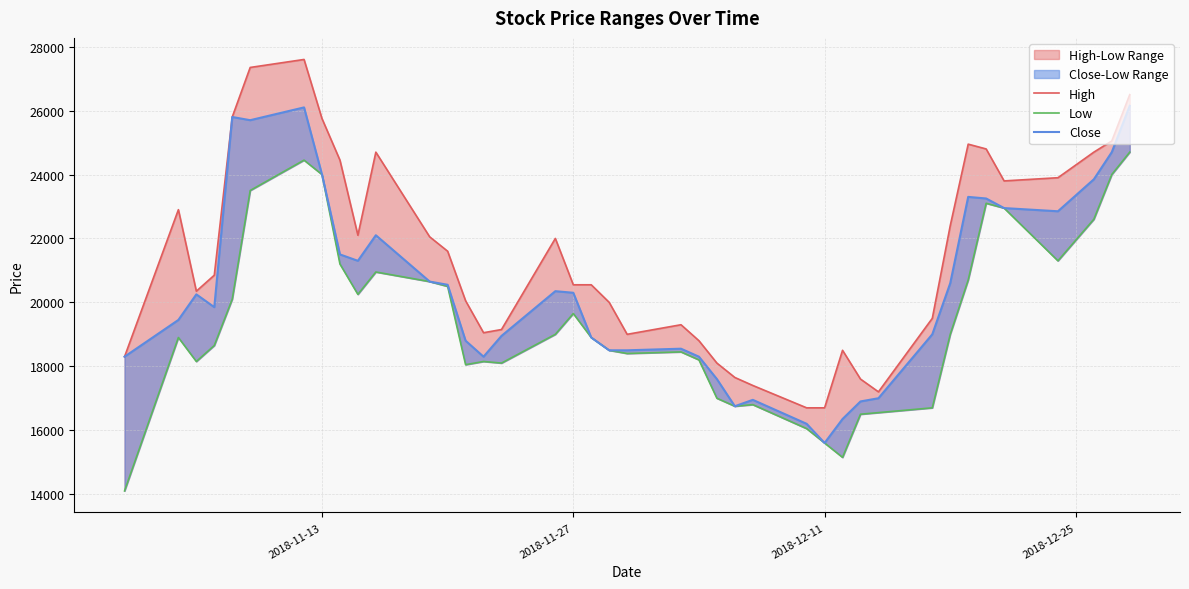

List the series in order of their peak value, lowest first.

Low, Close, High